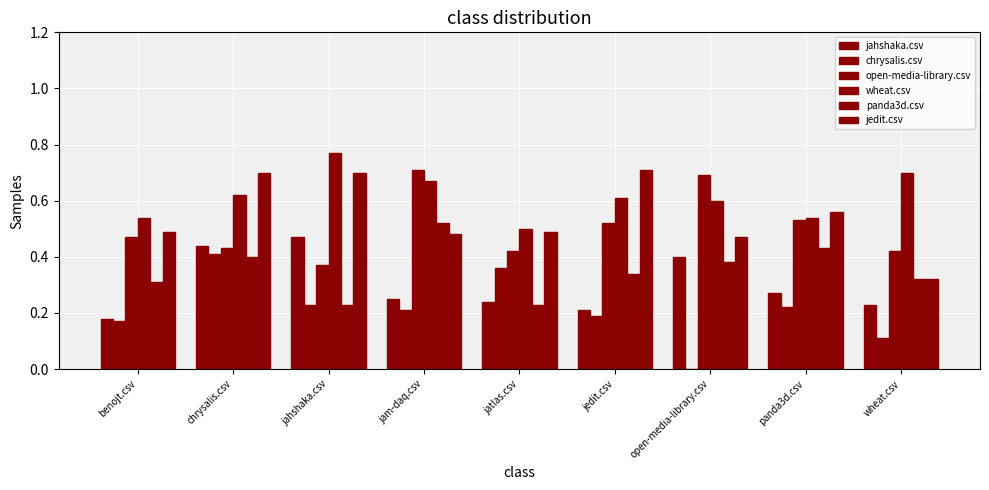

At how many categories does at least one series exceed 0?

9